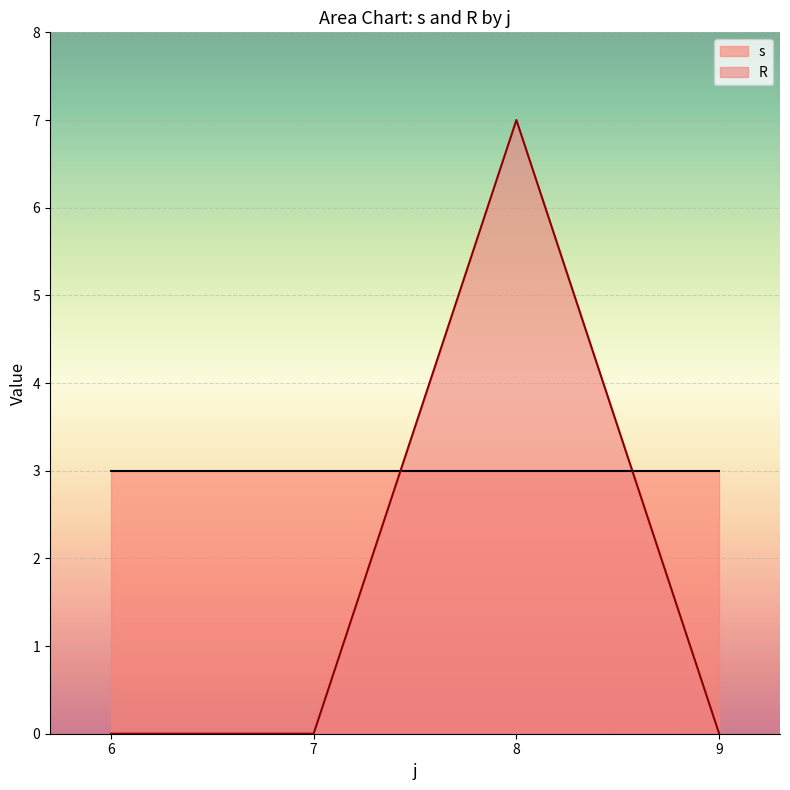

How many interior local peaks does the R series have?

1